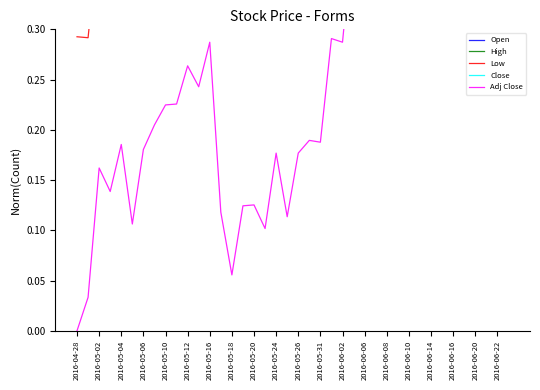

What are all the series names shown in the legend?

Open, High, Low, Close, Adj Close